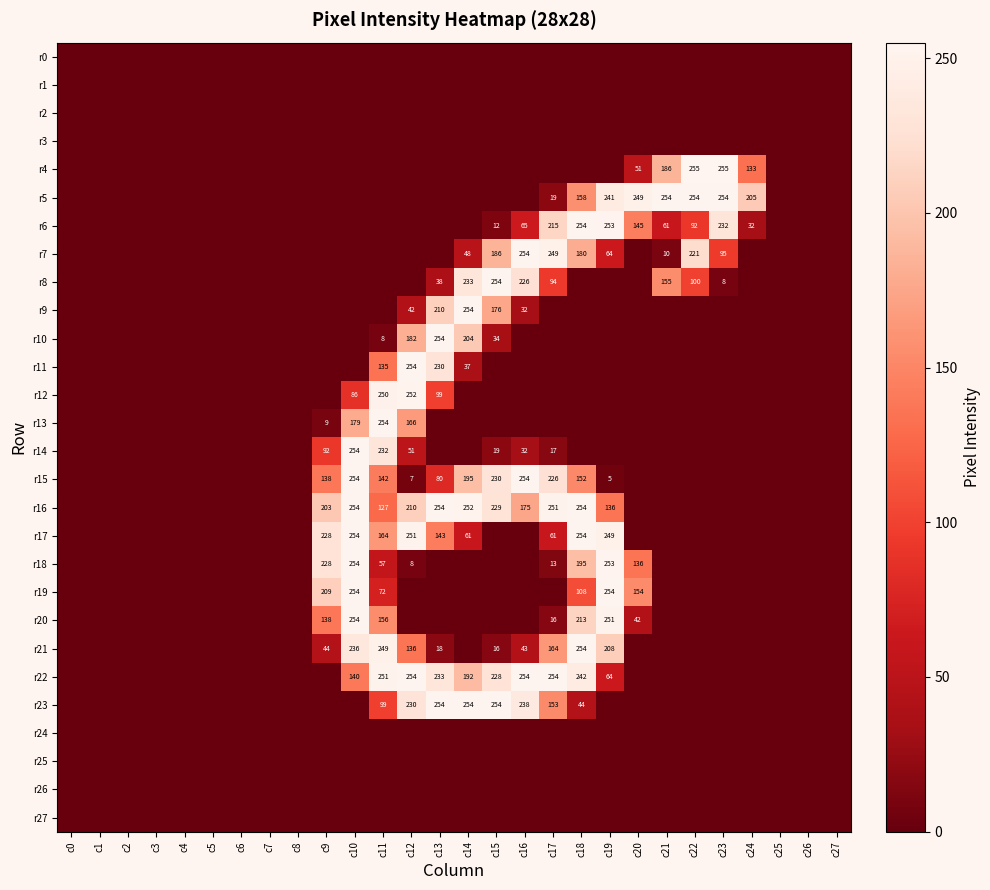

Is the value of r5 at c22 greater than the value of r18 at c20?

Yes